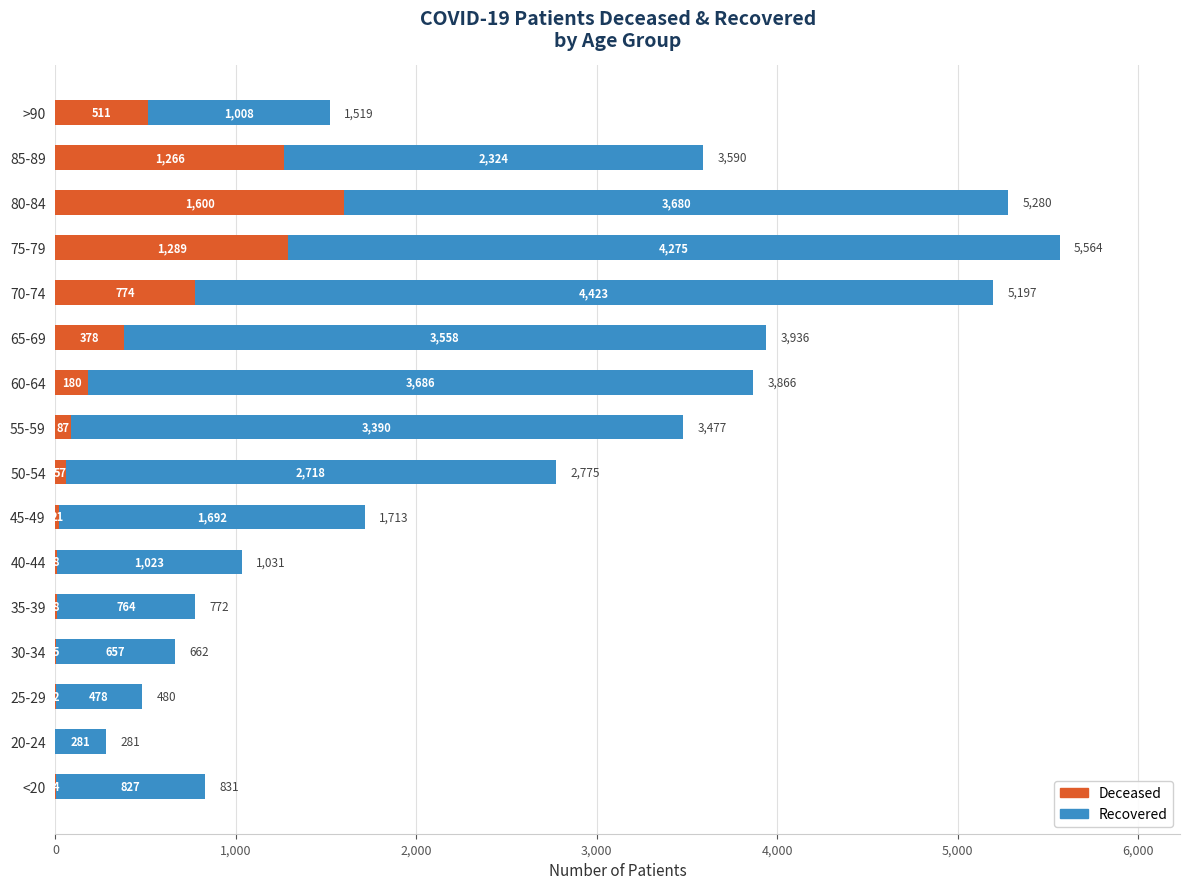

What is the total value across all series at <20?

831